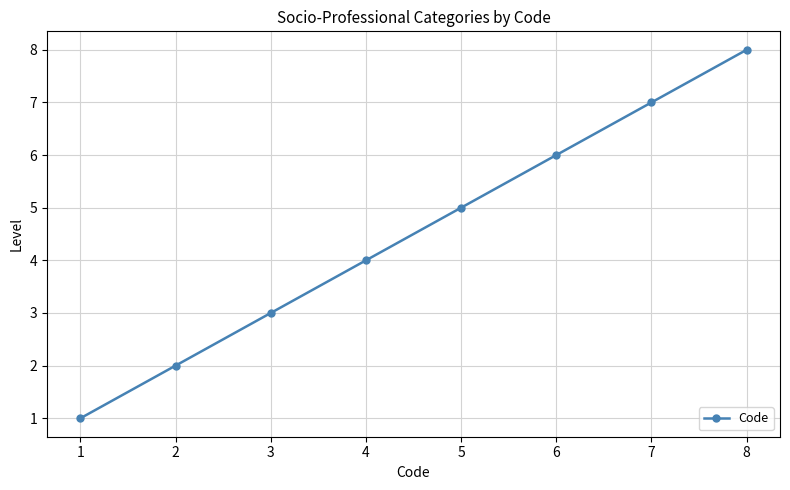

What is the difference between the maximum and minimum values?

7